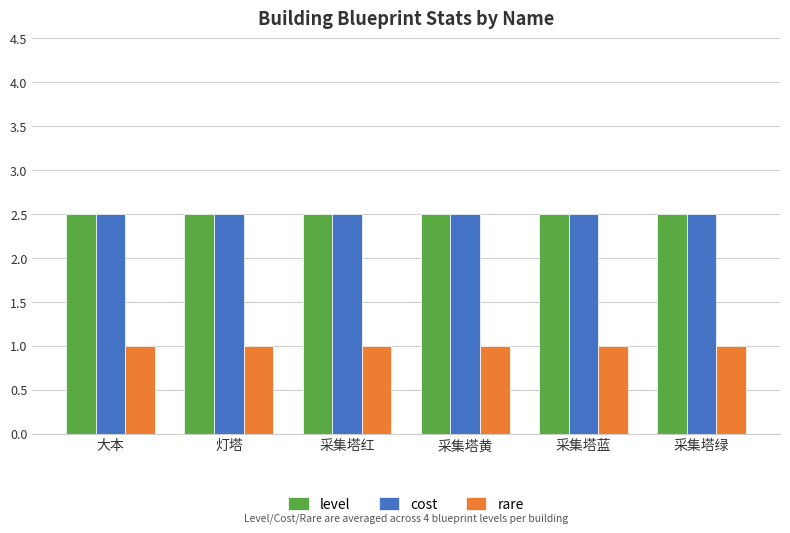

What are all the series names shown in the legend?

level, cost, rare